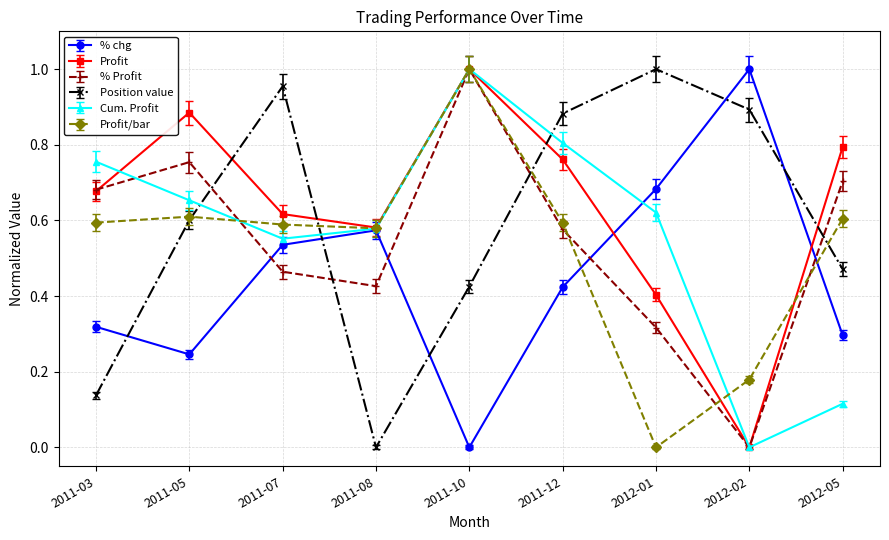

Where is Cum. Profit nearest to the value 0?

2012-02